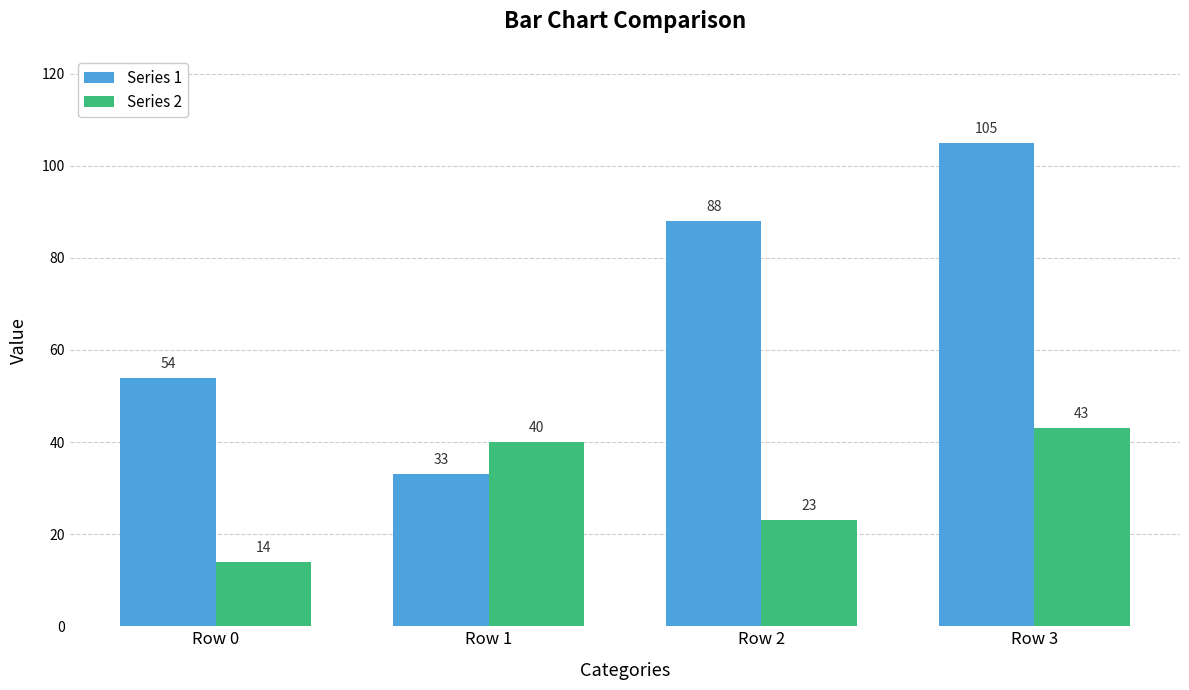

What is the average value of the Series 2 series?

30